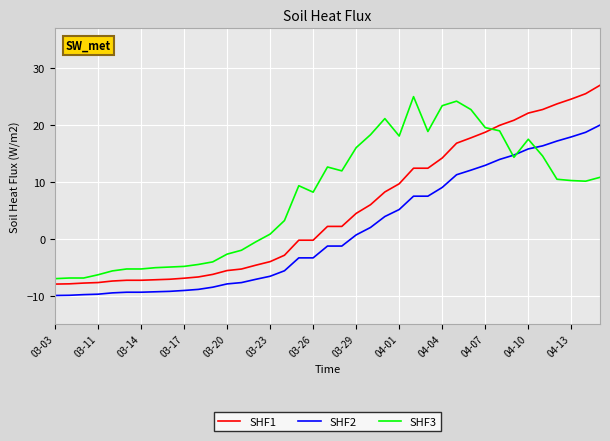

Which series has the largest total across all categories?

SHF3